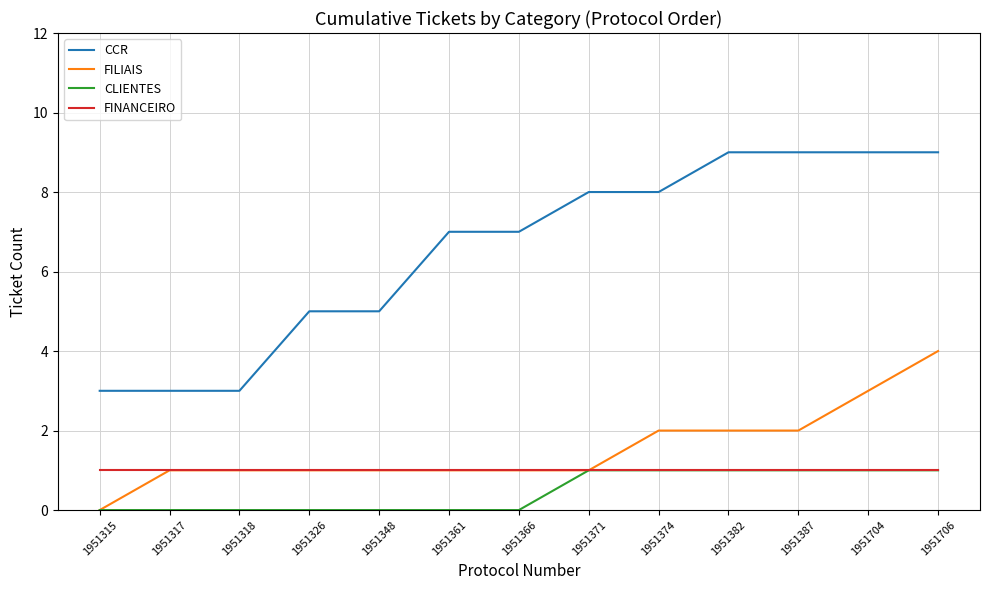

True or false: FILIAIS has a value of 1 at 1951318.

True